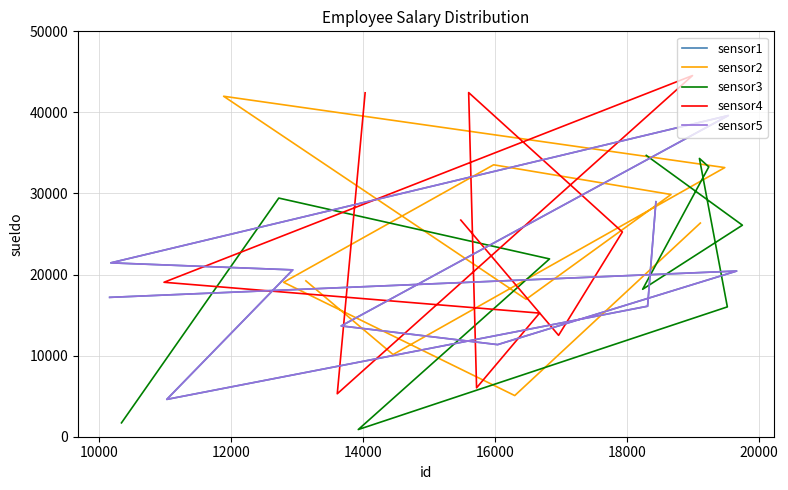

Reading right to left, list all the values displayed in this chart.

sensor1: 28981.3	16097.4	4605.6	20579.1	21444.6	39612.2	13668.9	11359.4	20434.9	17188.1
sensor2: 26354.9	5076.4	19046.8	33538.1	29875.4	16950.0	41992.6	33195.8	10138.2	19223.4
sensor3: 1709.6	29434.2	21930.2	885.6	16013.5	34324.2	33282.1	18185.1	26090.4	34699.0
sensor4: 42418.3	5298.8	44542.9	19050.2	15246.9	6030.8	42447.7	25251.4	12504.7	26721.2
sensor5: 28981.3	16097.4	4605.6	20579.1	21444.6	39612.2	13668.9	11359.4	20434.9	17188.1